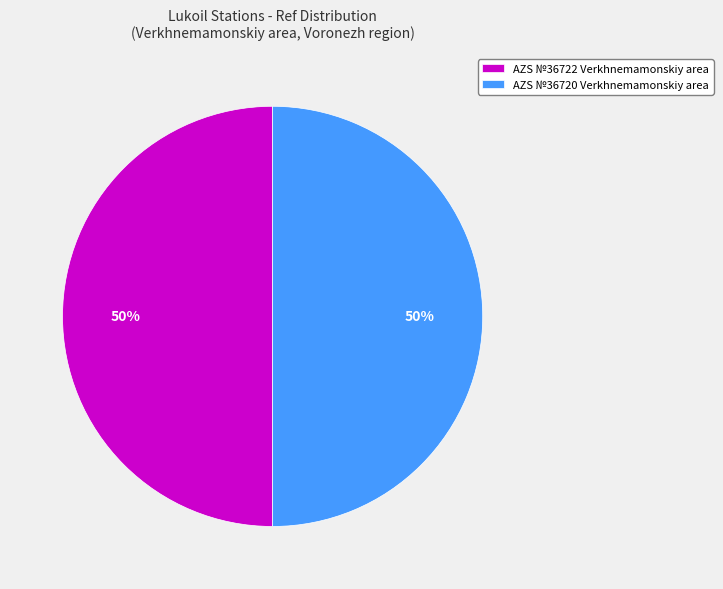

What is the ratio of the value at AZS №36722 Verkhnemamonskiy area to the value at AZS №36720 Verkhnemamonskiy area?

1.0